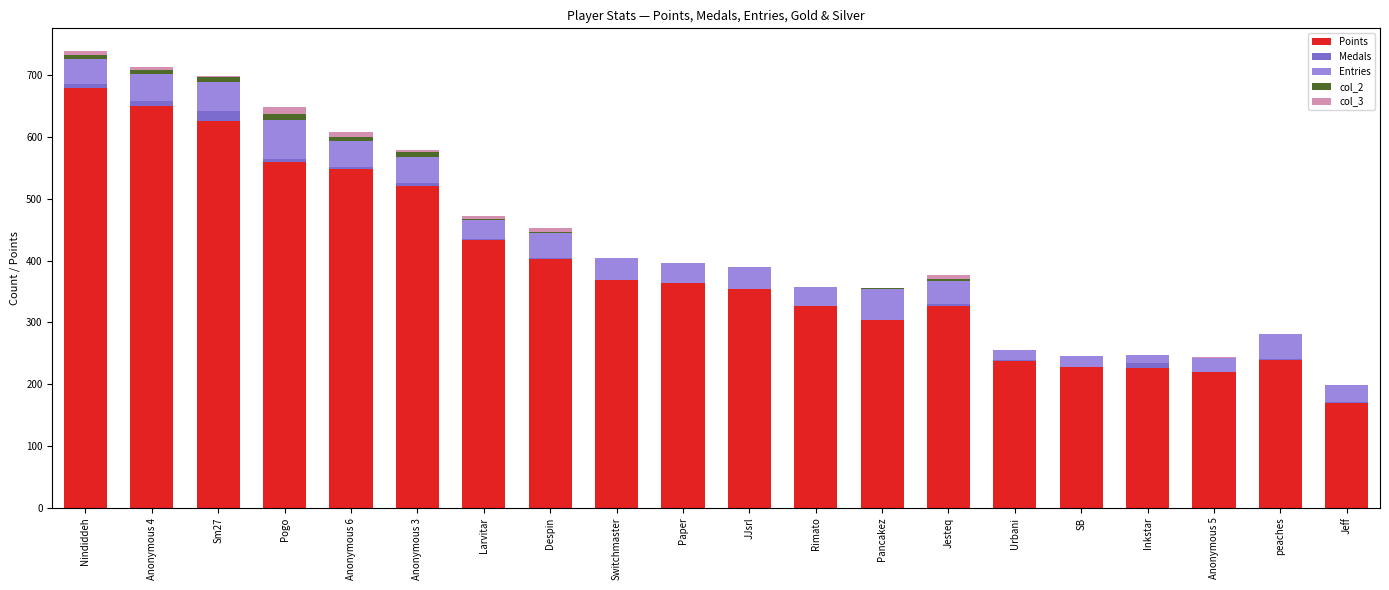

Is it true that Points equals 239 at peaches?

True